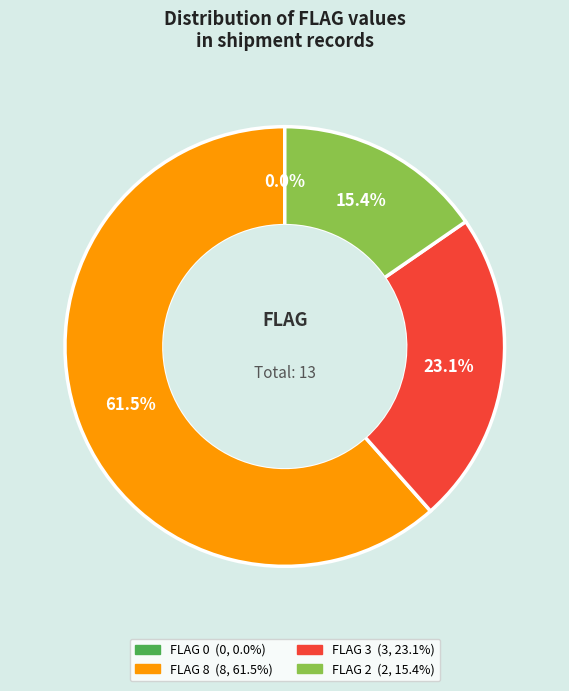

To the nearest percent, what is the combined percentage of FLAG=0 (SFT/20210401) and FLAG=2 (ERP02/20210406)?

15%